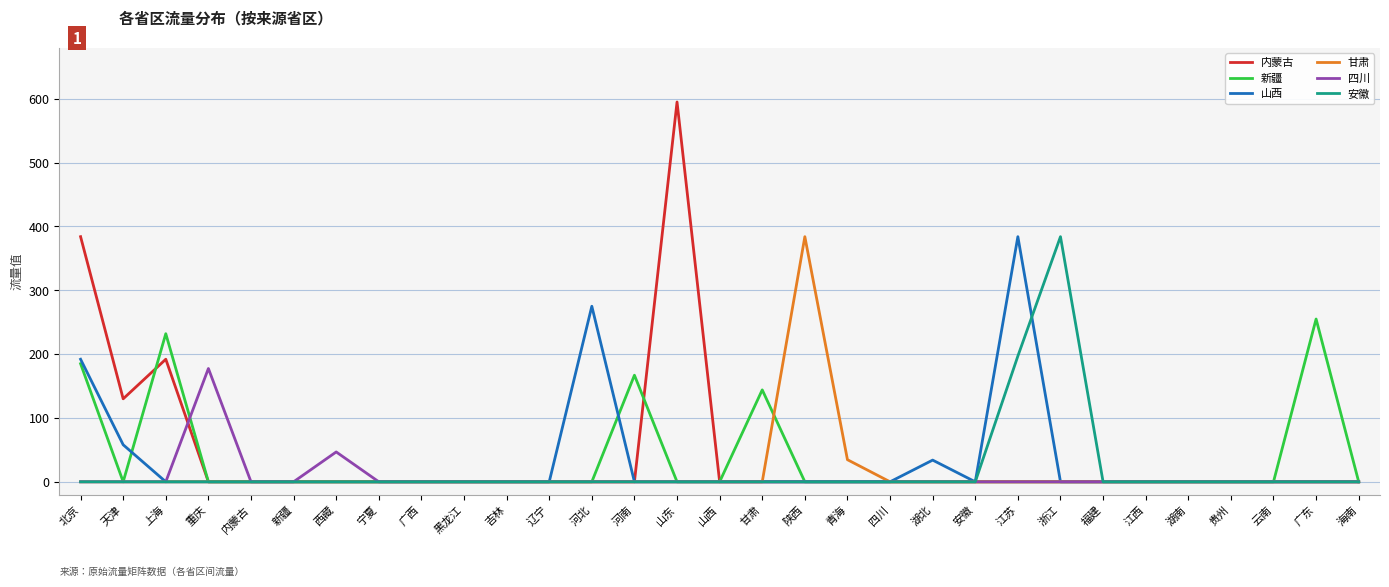

At how many categories does at least one series exceed 174?

9